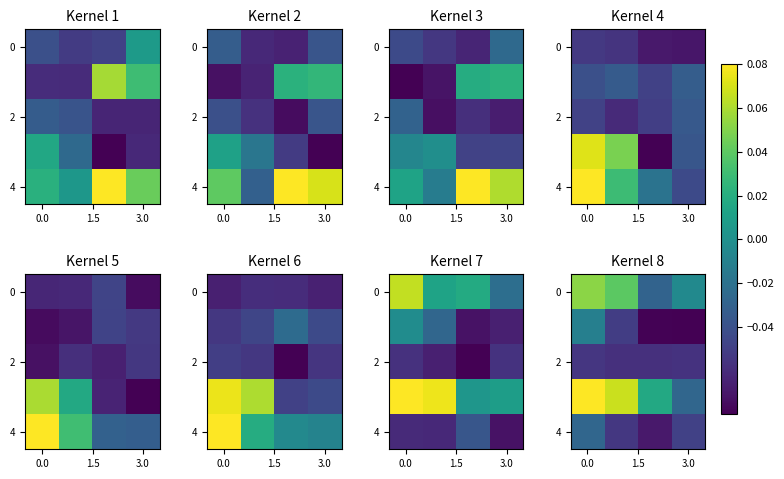

What is the lowest value of the 4 series?

-0.1